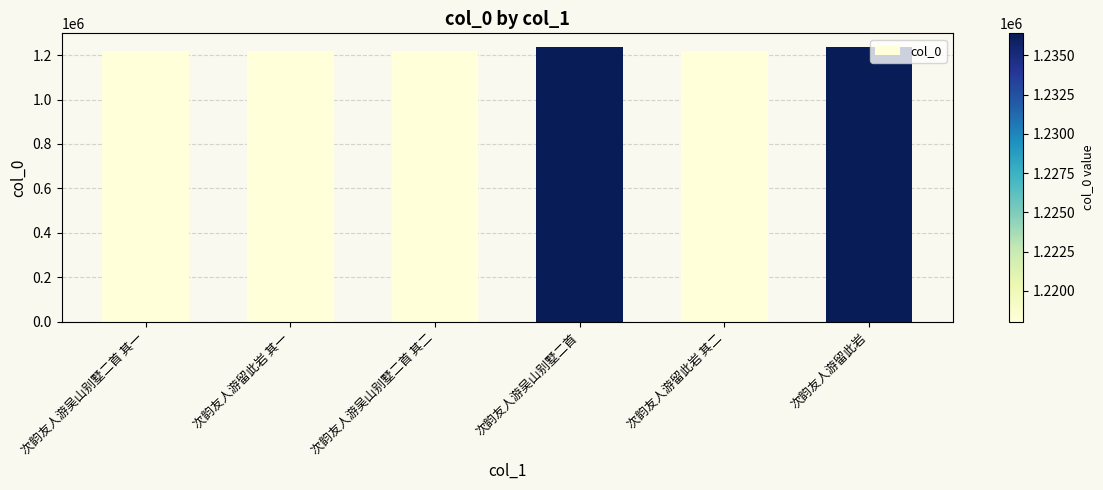

The chart shows a value of 1236409 at 次韵友人游留此岩. True or false?

True